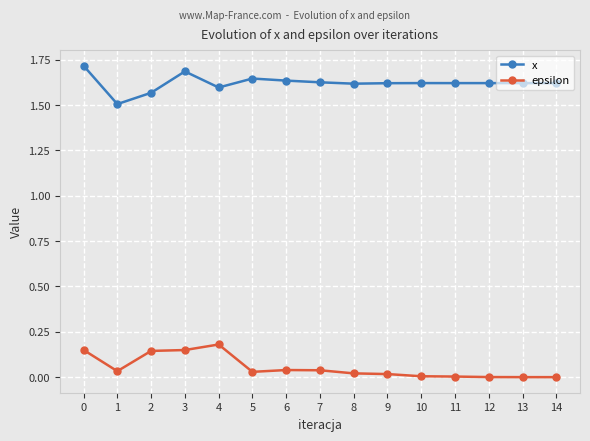

What is the value of the x point at the 1st from the left?

1.7